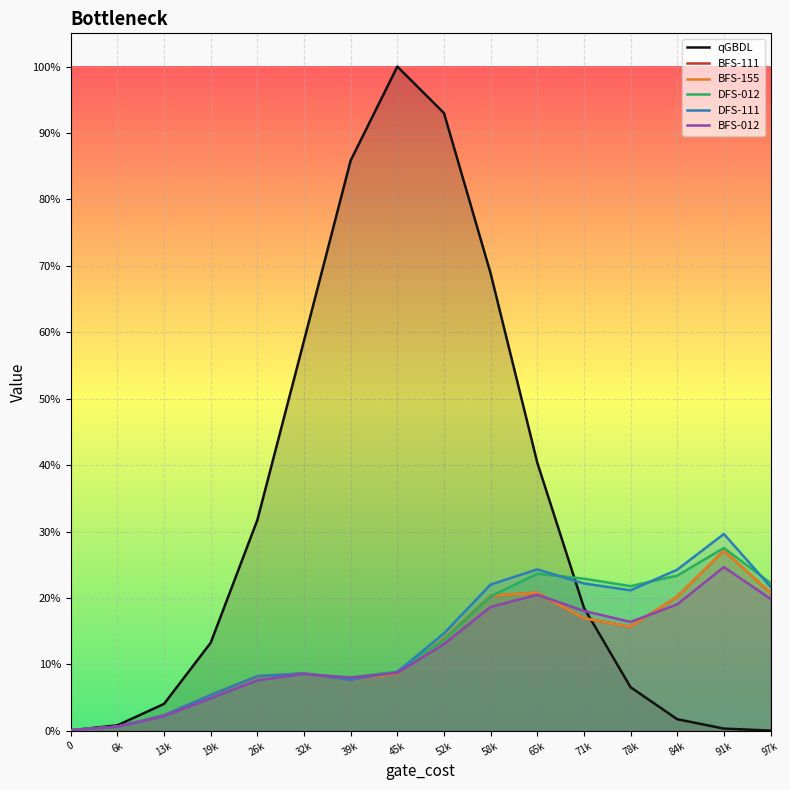

True or false: BFS-111 and BFS-155 cross at least once.

False